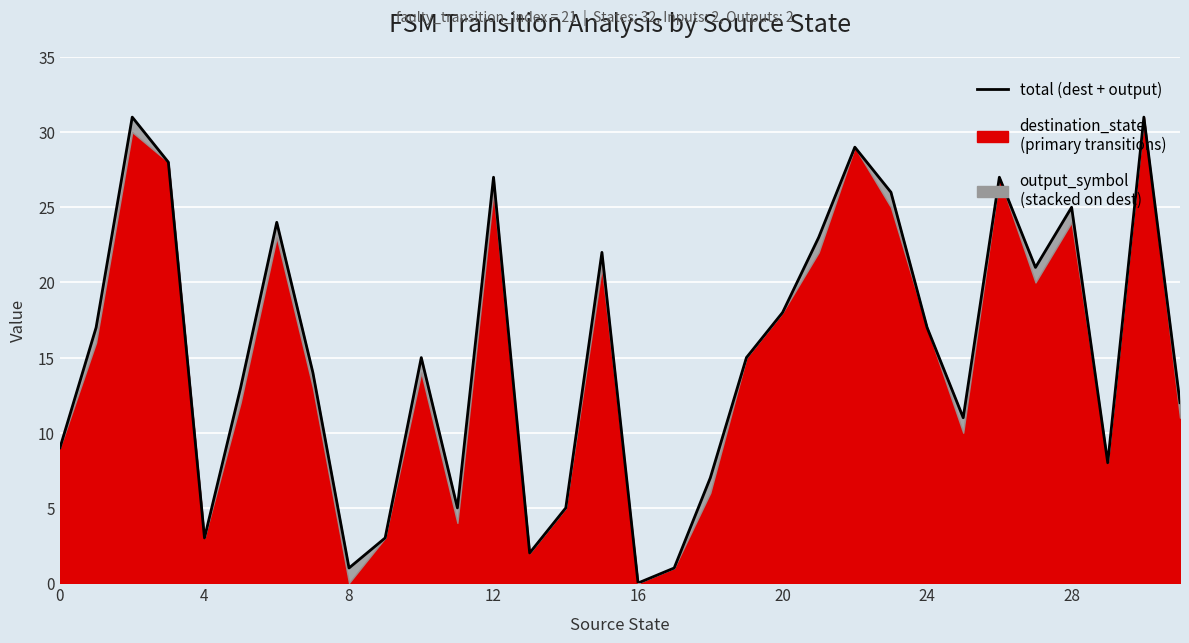

Which category has the lowest value across all series?

16